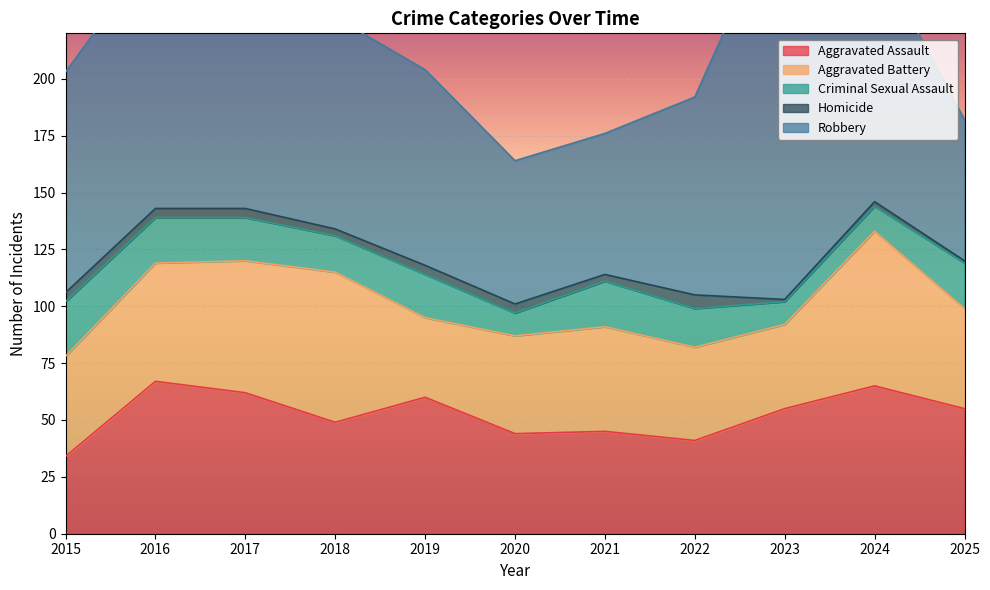

At which category is the sum across all series the highest?

2017